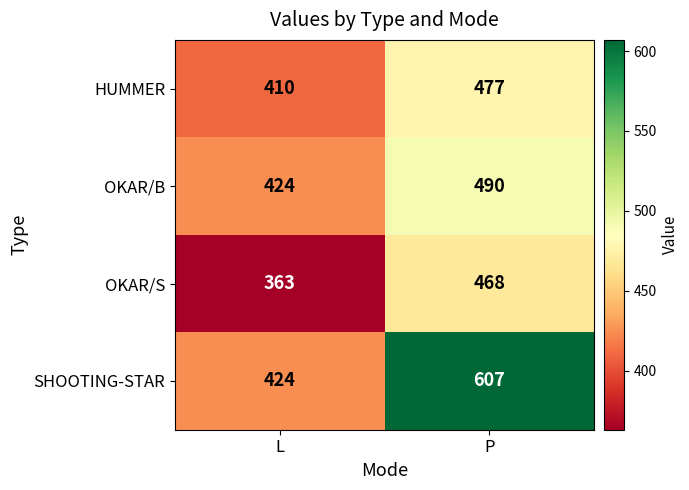

The SHOOTING-STAR series shows 424 at L. True or false?

True